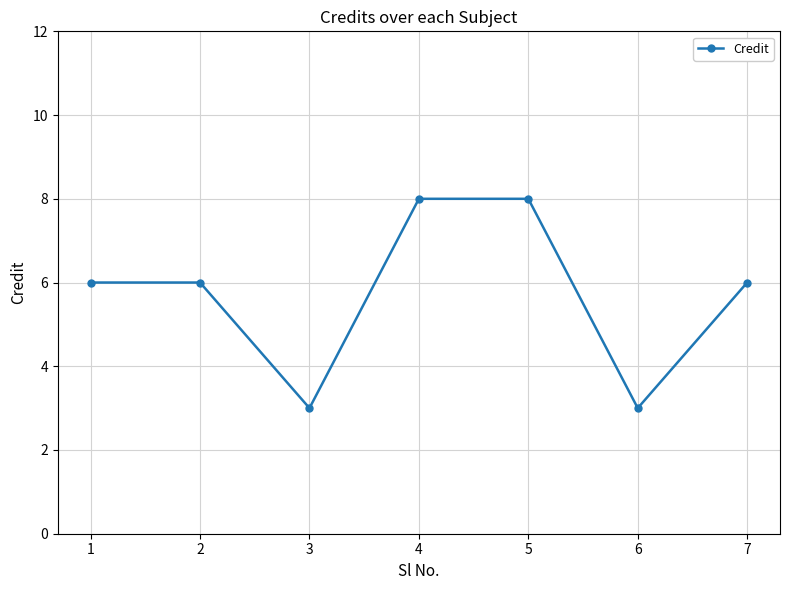

Reading right to left, transcribe all the data shown in this chart.

6	3	8	8	3	6	6